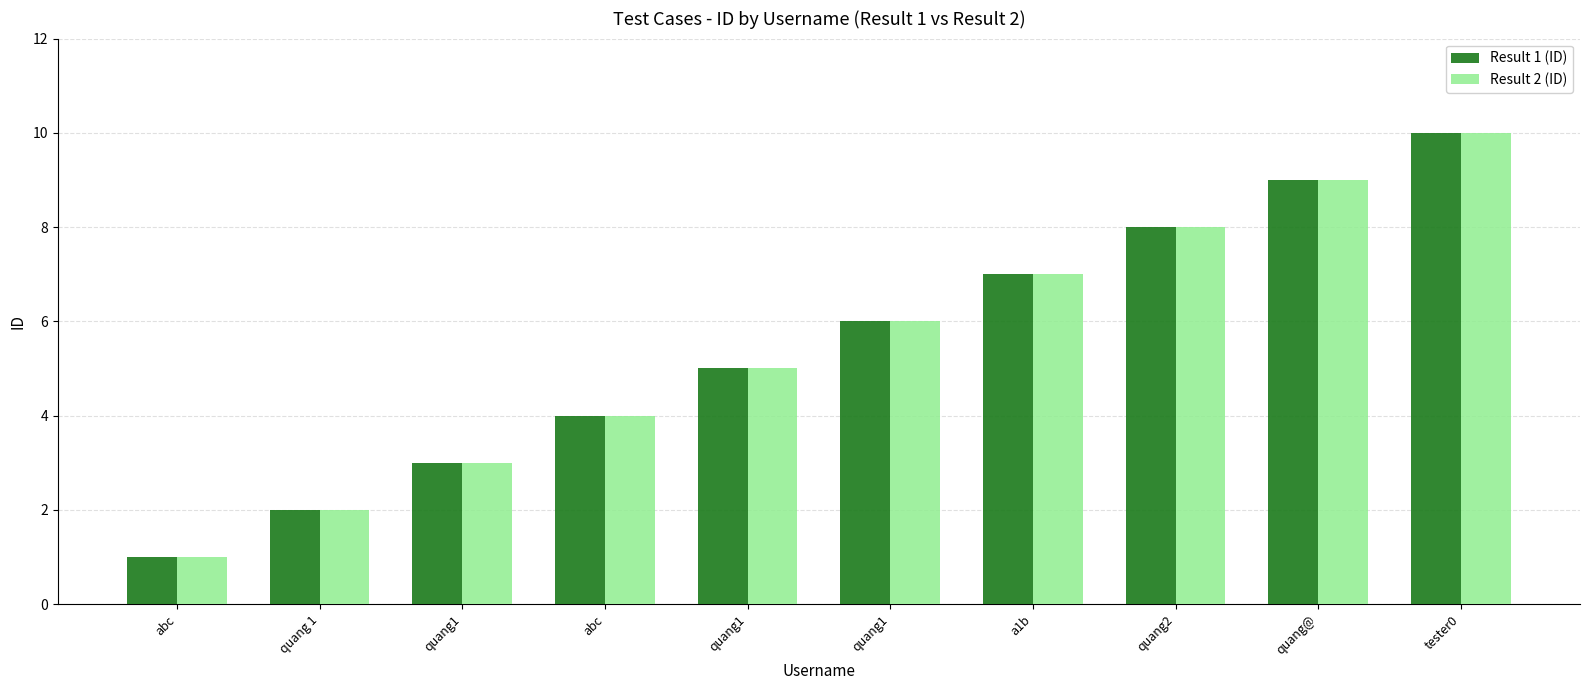

How many data points in Result 2 (ID) are less than 6?

5